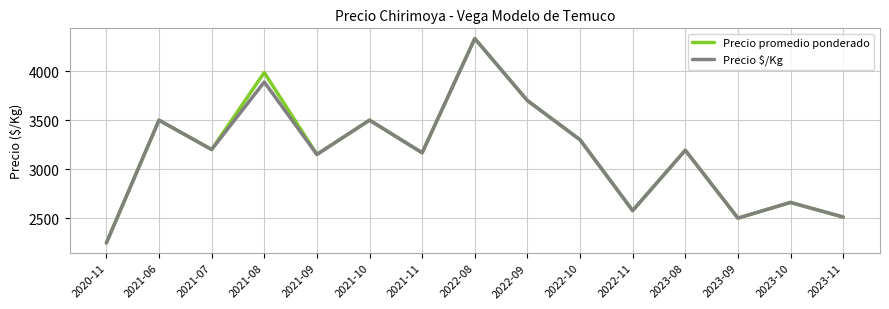

At which category is the sum across all series the highest?

2022-08